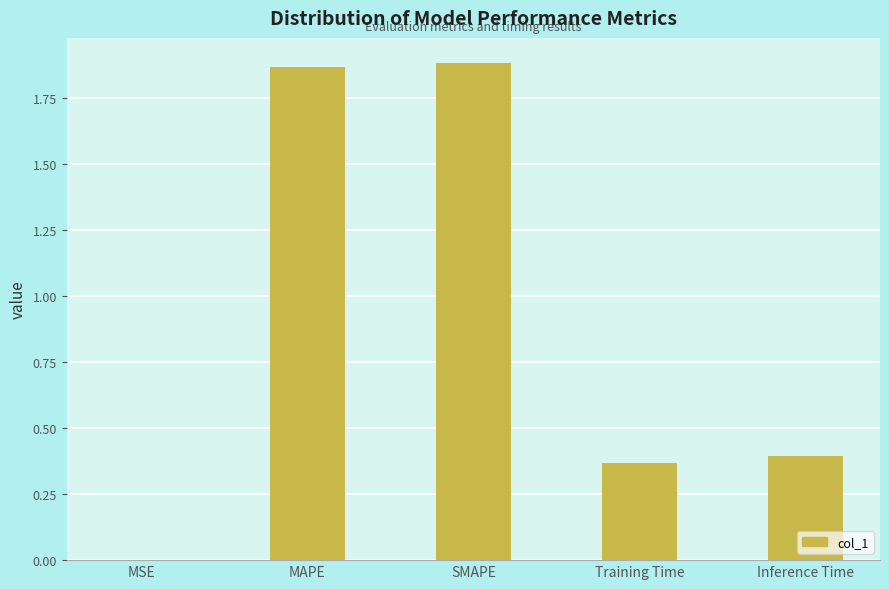

What is the change in value from MAPE to Inference Time?

-1.5